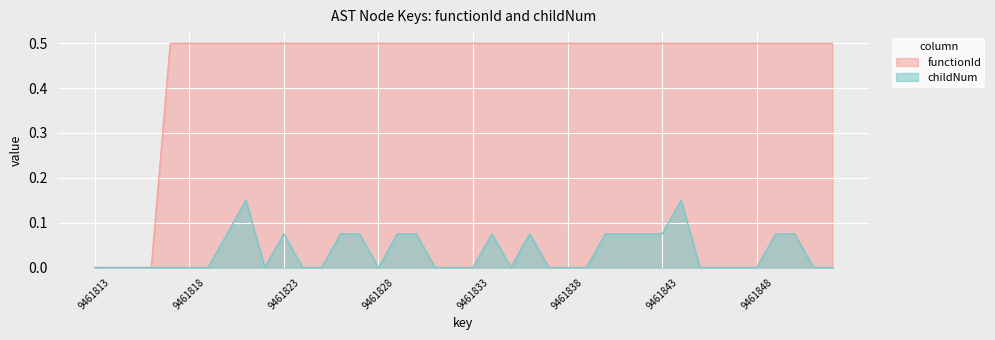

True or false: functionId has a value of 0.5 at 9461839.

True